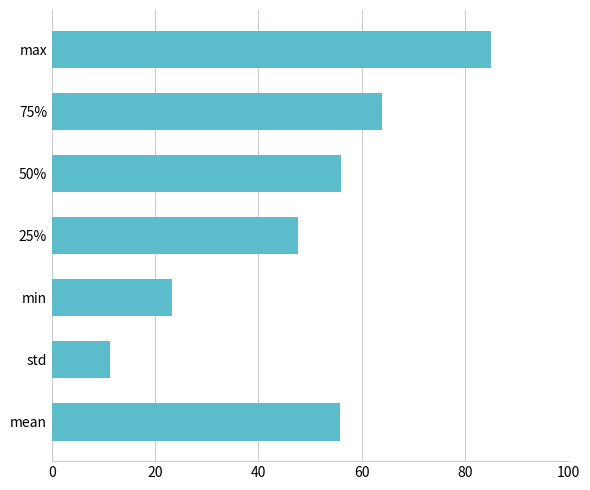

Count the number of values greater than 55.

4